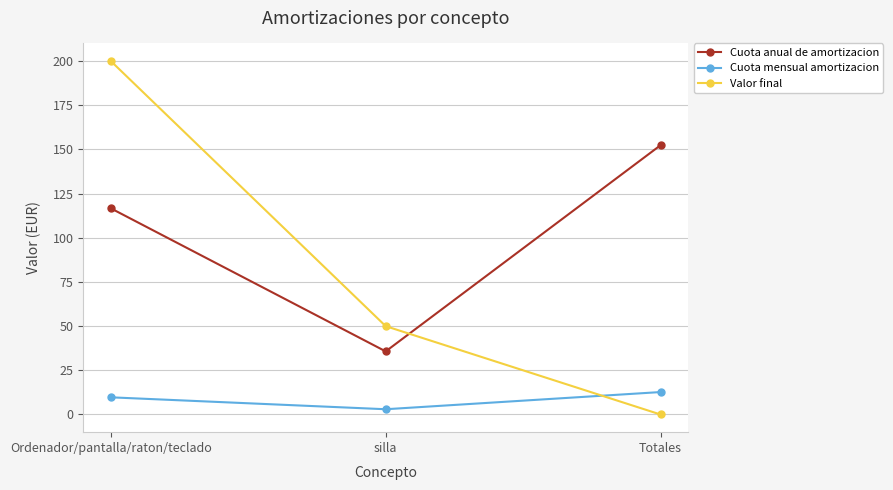

What is the total value across all series at silla?

88.7